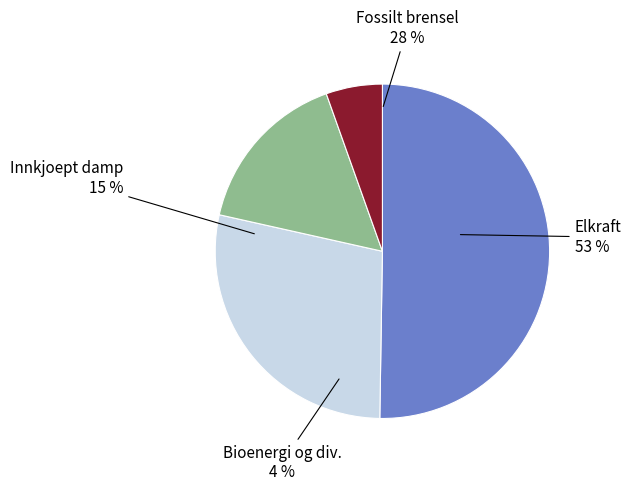

Is it true that 0 is 8% of the pie?

False